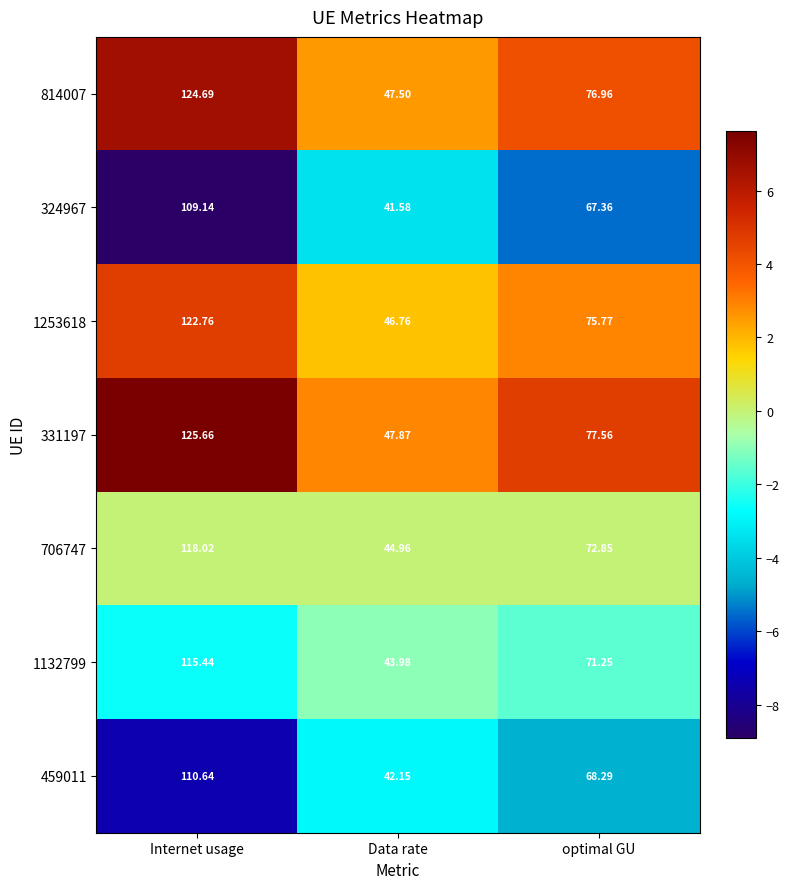

How many data points does each series have?

3